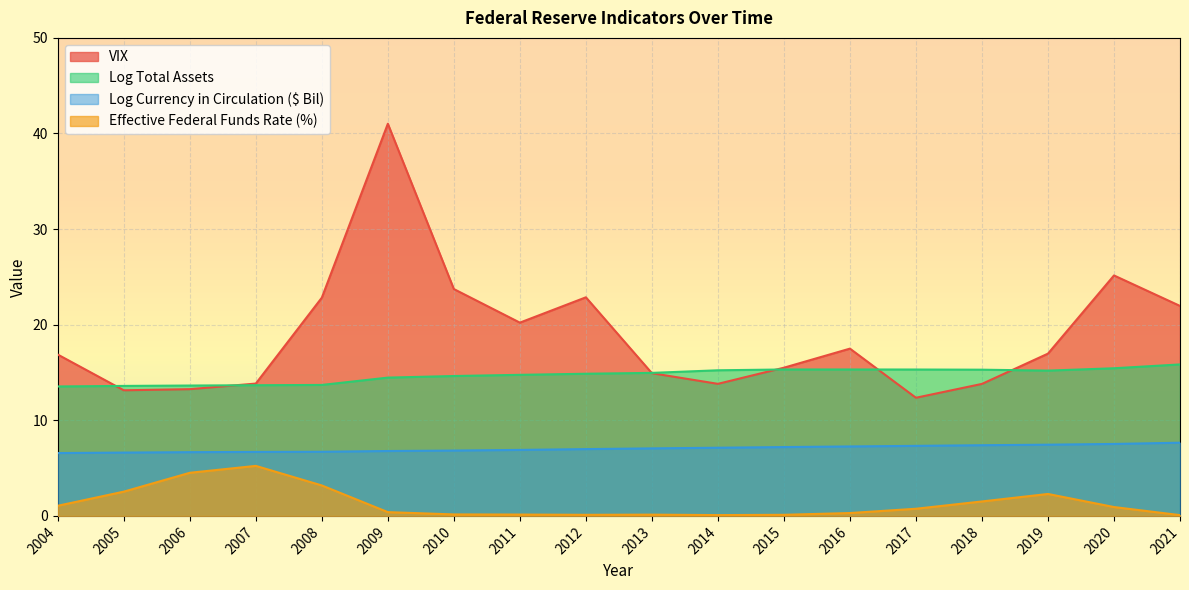

How many values in the Log Currency in Circulation ($ Bil) series are below 7?

9